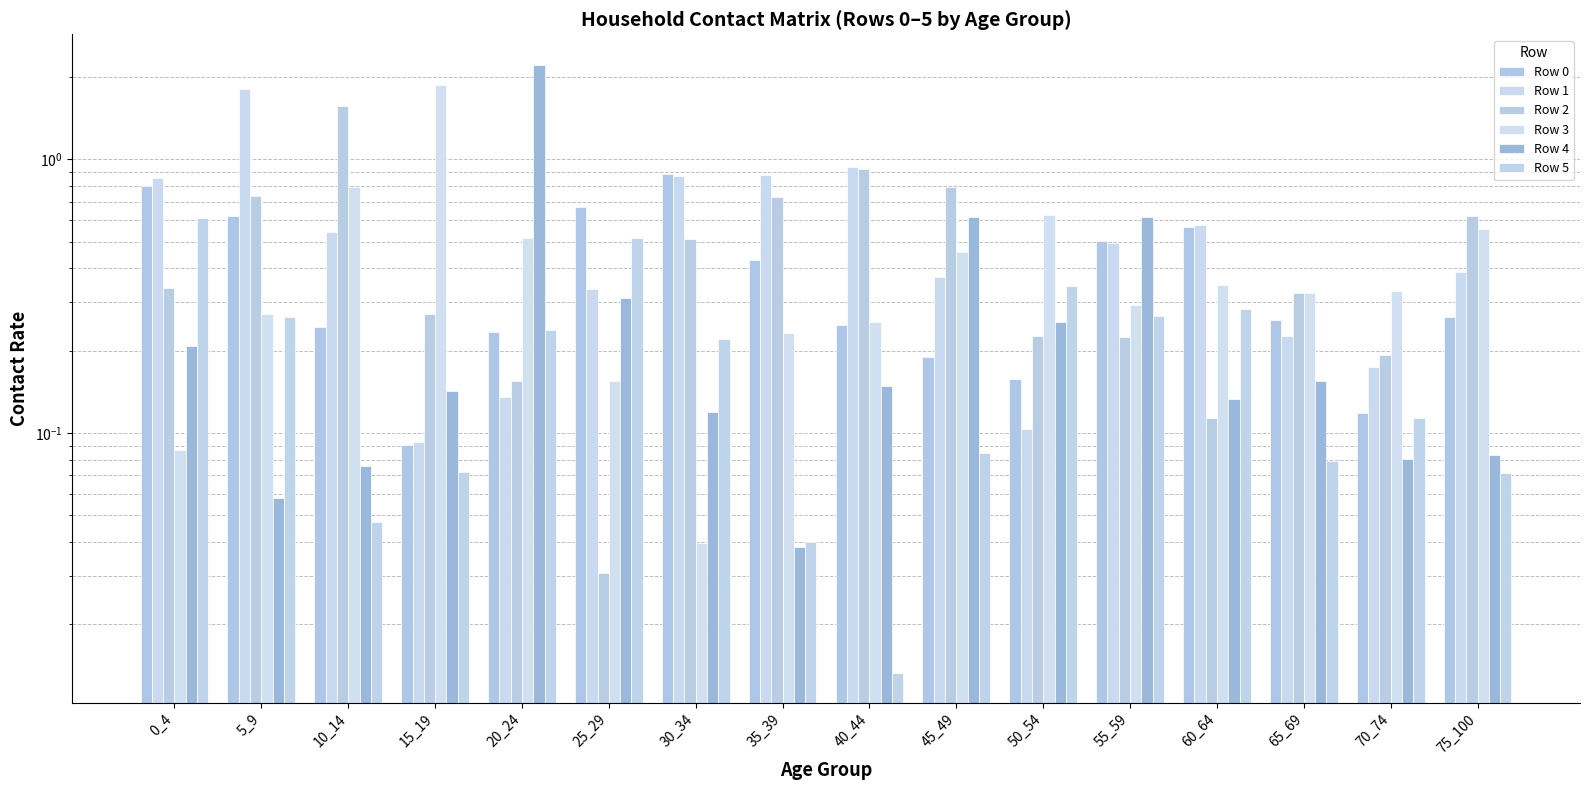

The Row 4 series shows 0.3 at 50_54. True or false?

True